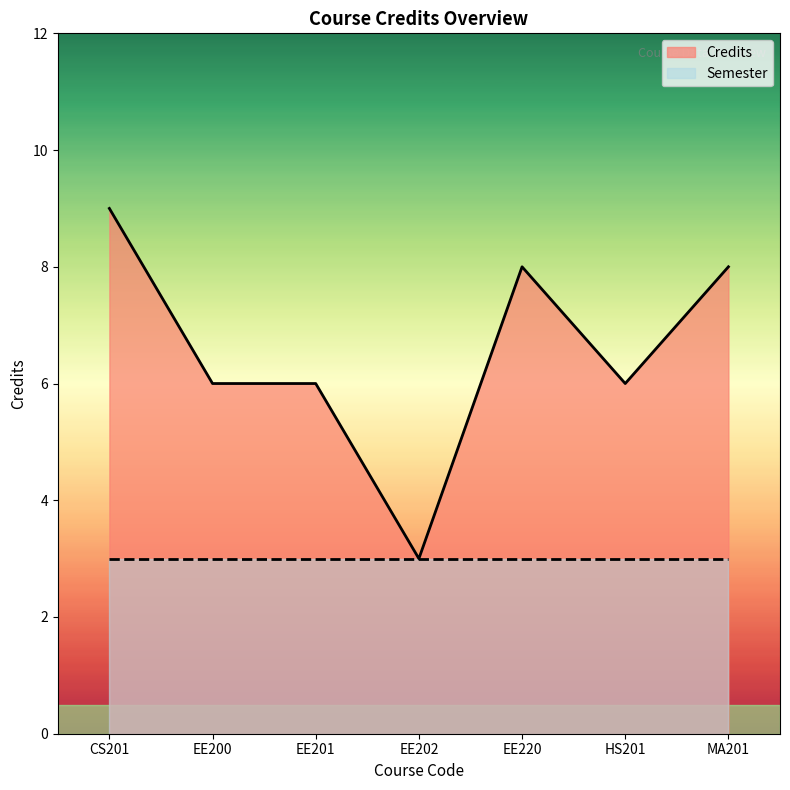

What is the spread (max minus min) of values at EE200?

3